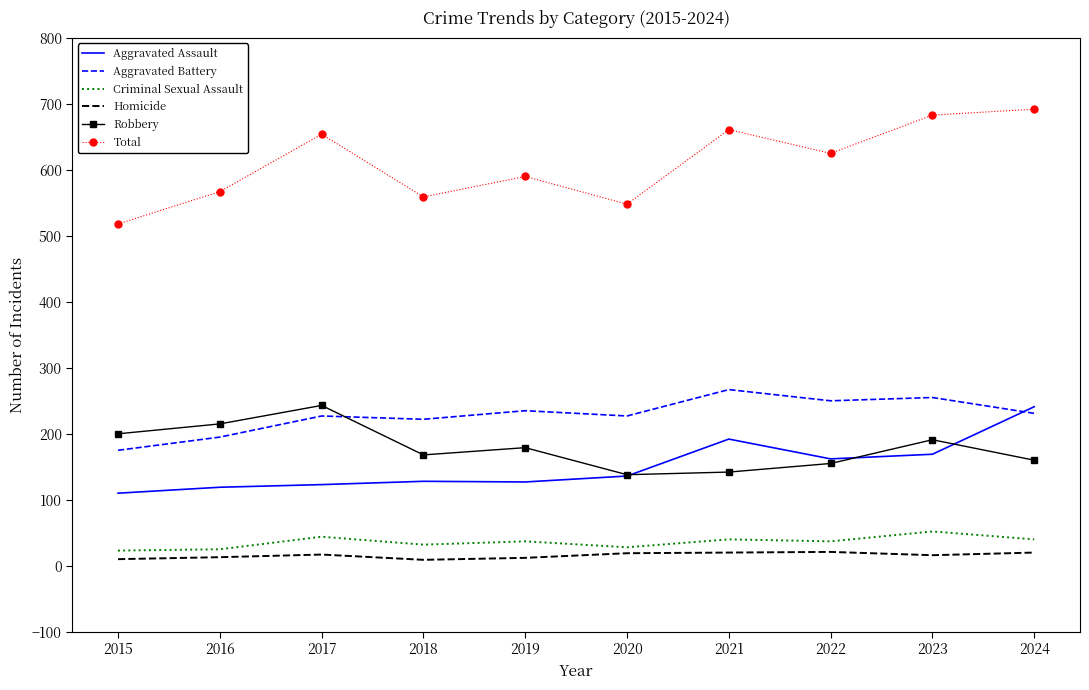

What is the highest value of the Homicide series?

21